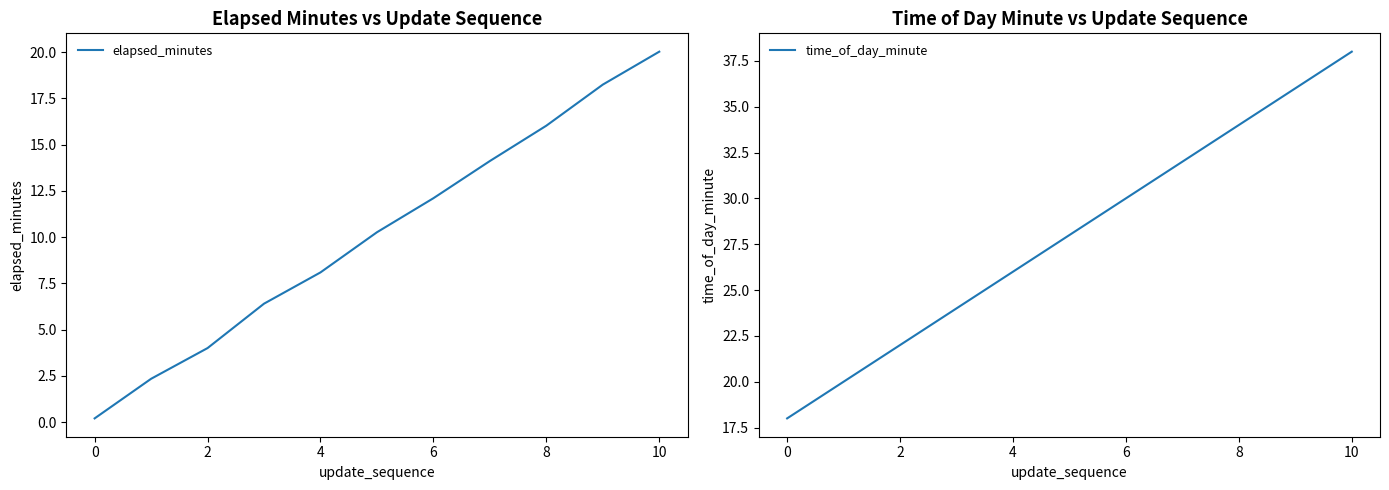

Is it true that elapsed_minutes equals 4.0 at 2?

True